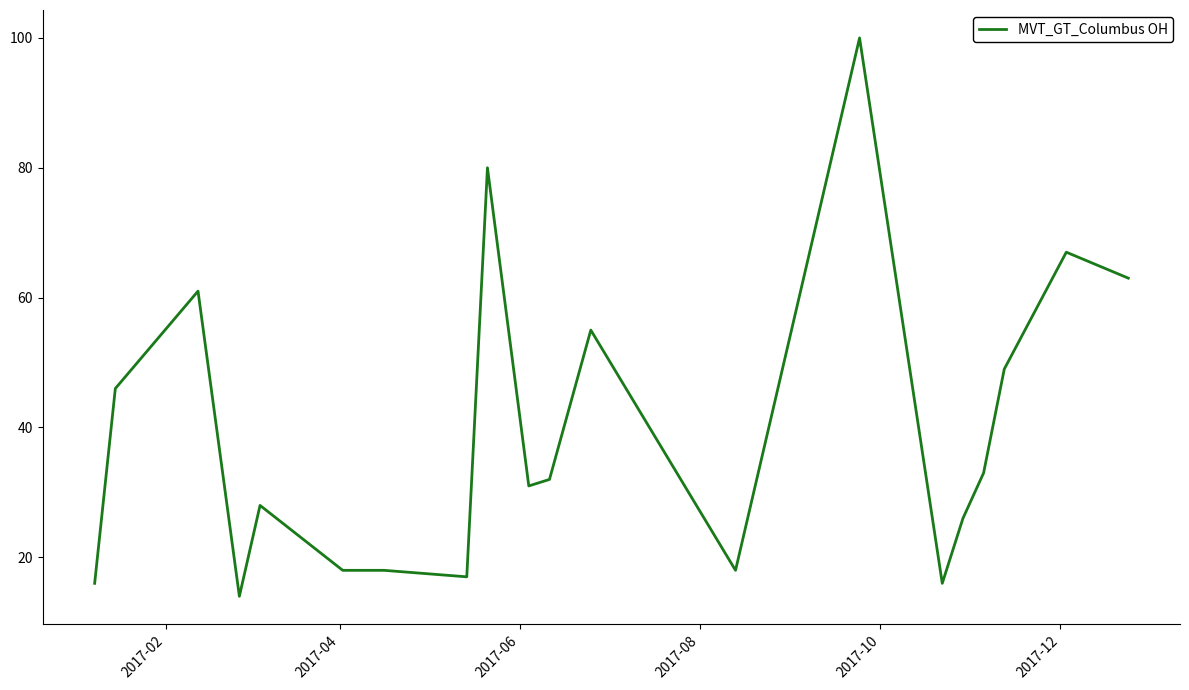

Is this an area chart (filled region under the line)?

No